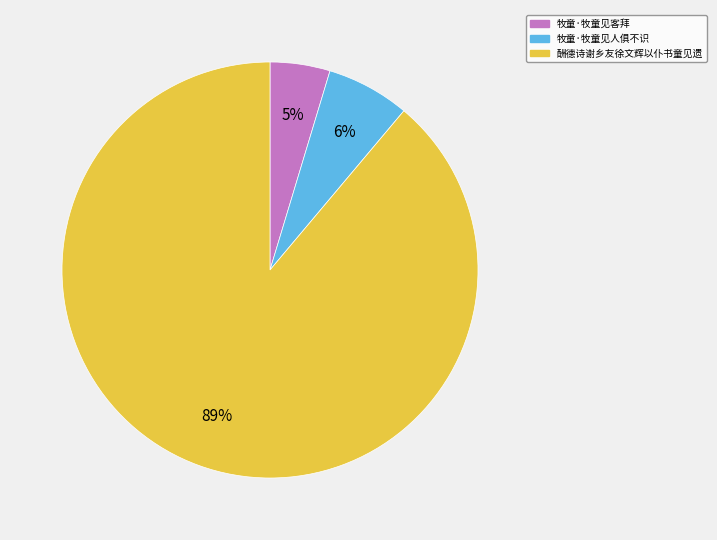

Which category has the smallest portion of the pie?

牧童·牧童见客拜